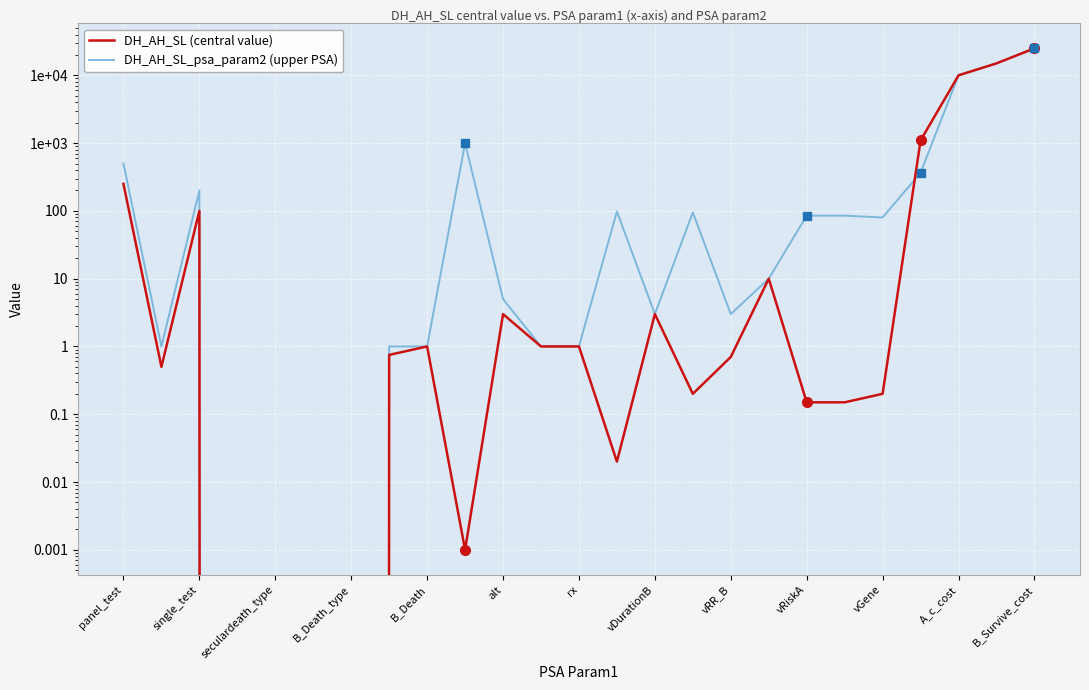

Between 22 and 21, which is larger?

22